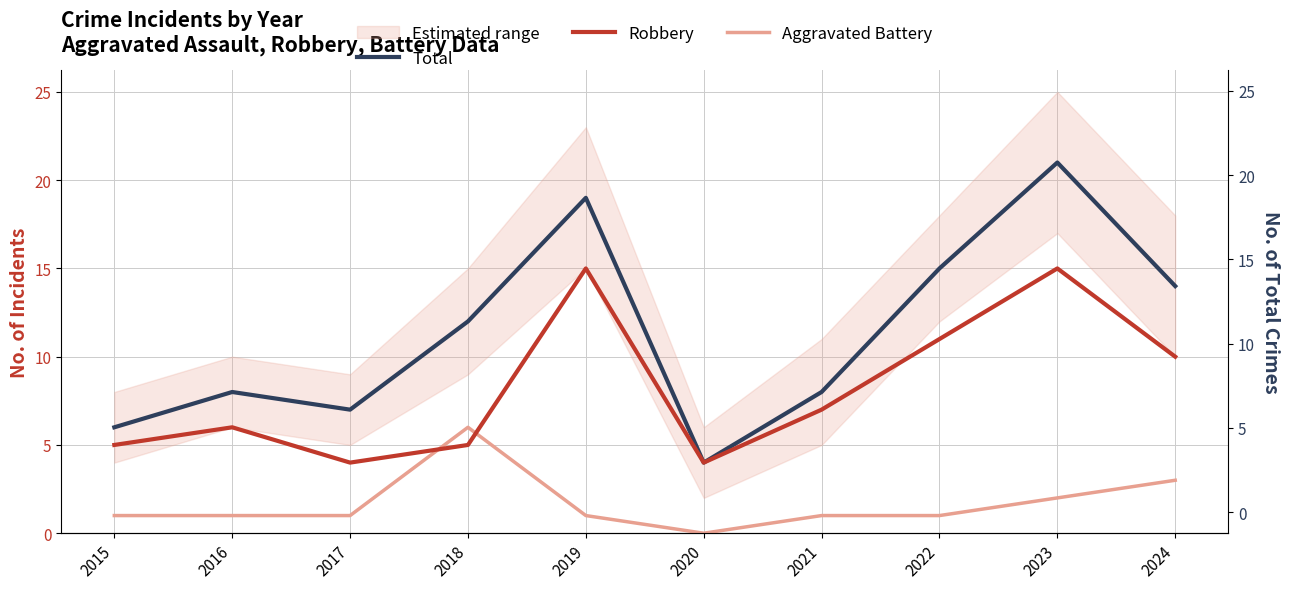

How many categories are shown in the chart?

10